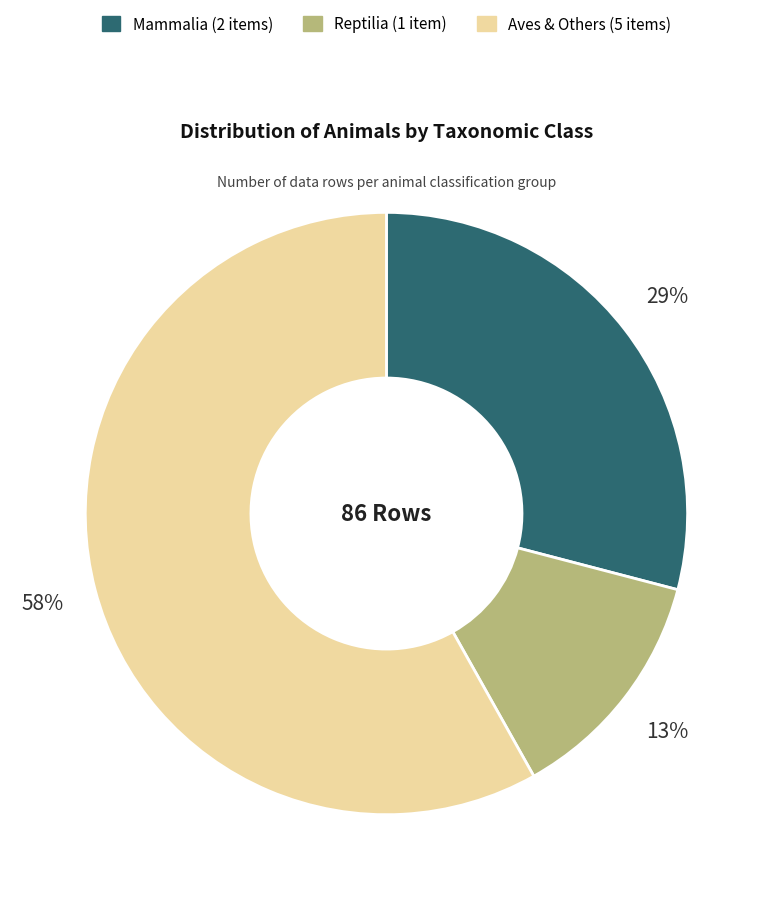

True or false: Reptilia (1 item) accounts for 13% of the total.

True